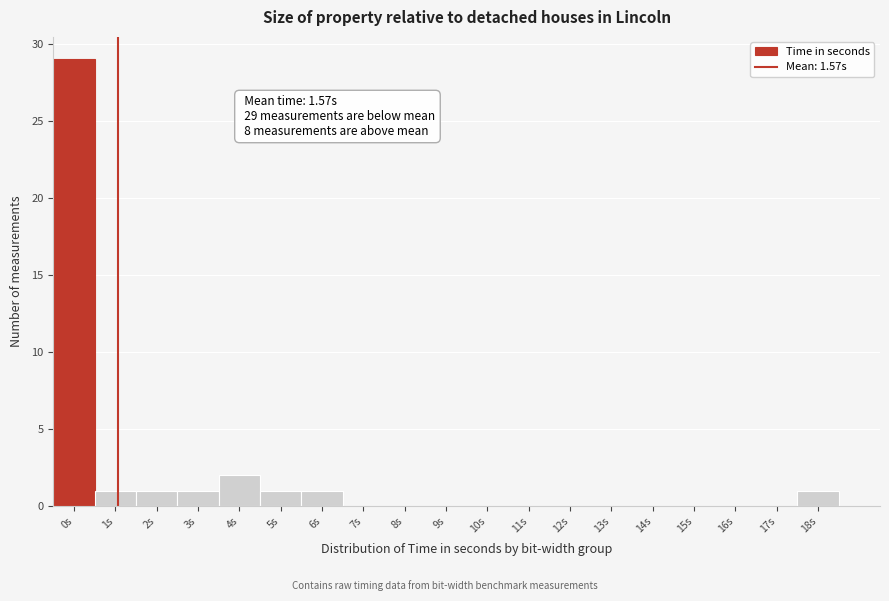

Reading right to left, transcribe all the data shown in this chart.

18s=1	17s=0	16s=0	15s=0	14s=0	13s=0	12s=0	11s=0	10s=0	9s=0	8s=0	7s=0	6s=1	5s=1	4s=2	3s=1	2s=1	1s=1	0s=29